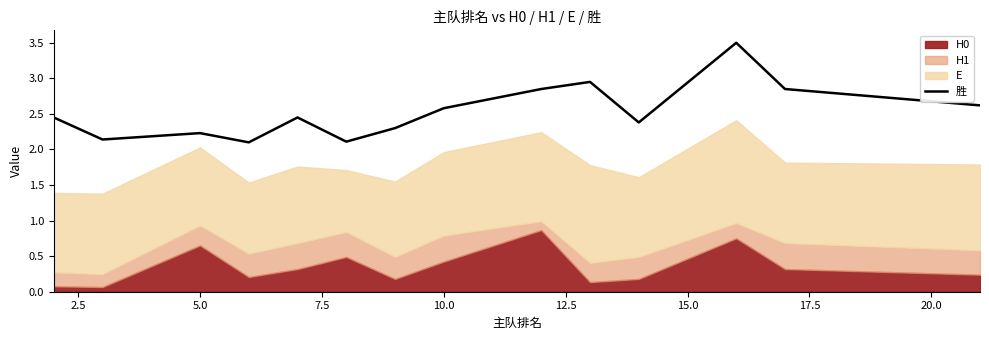

Does the chart display data point markers on the line(s)?

No